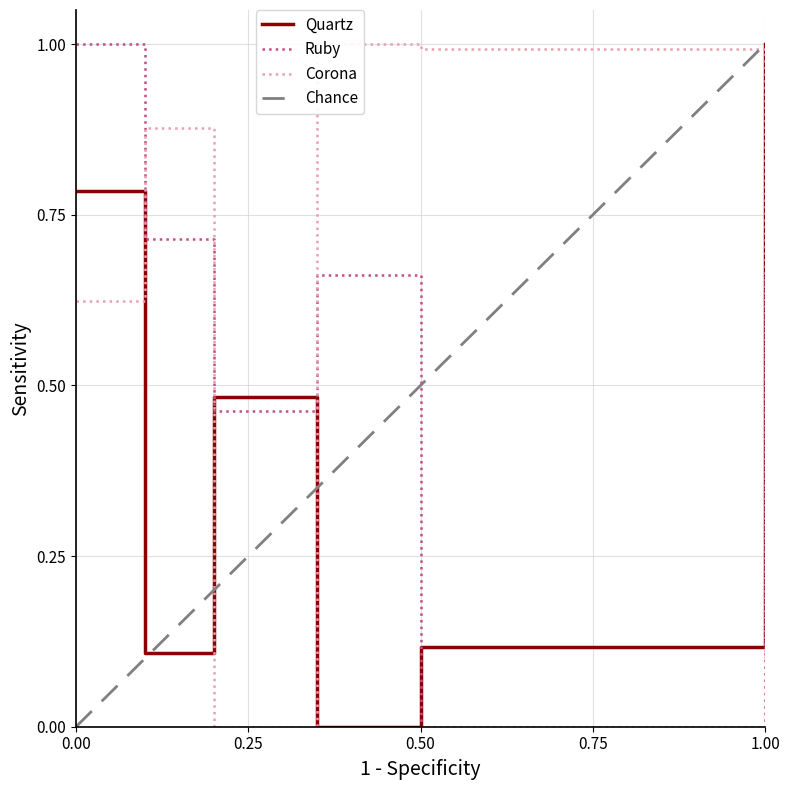

What is the highest value of the Ruby series?

1.0